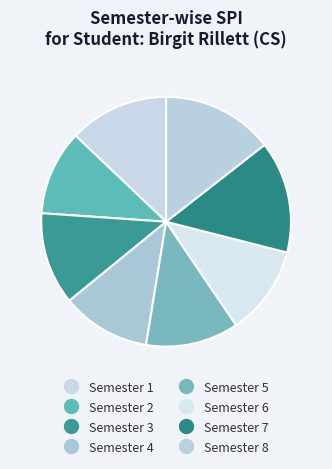

Does any single category account for the majority?

No